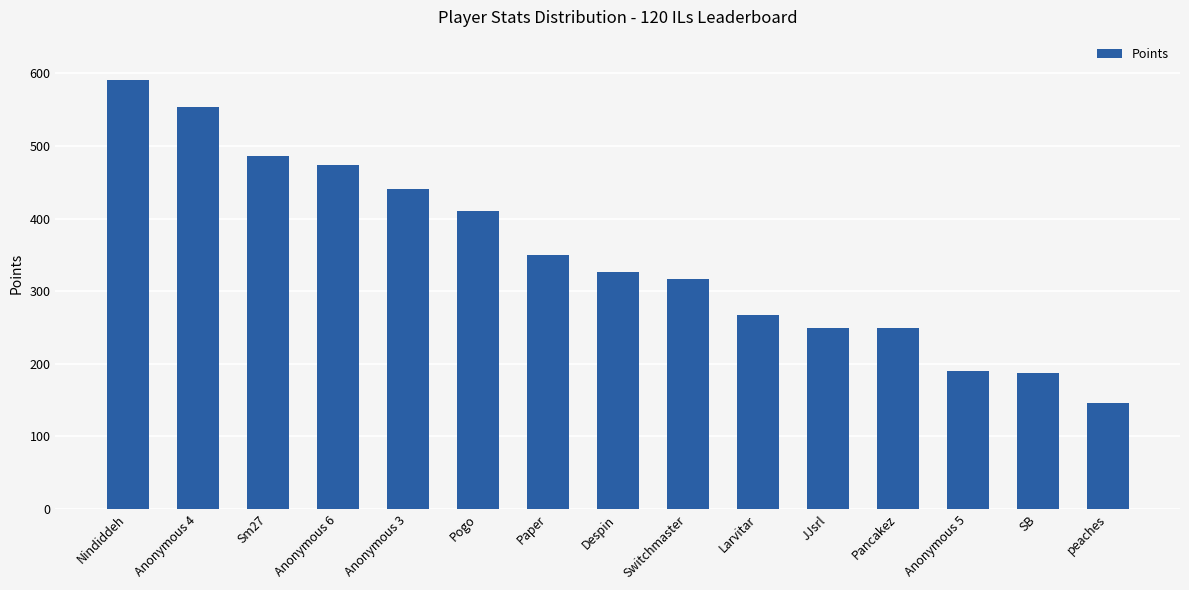

At which category does the chart reach its peak across all series?

Nindiddeh